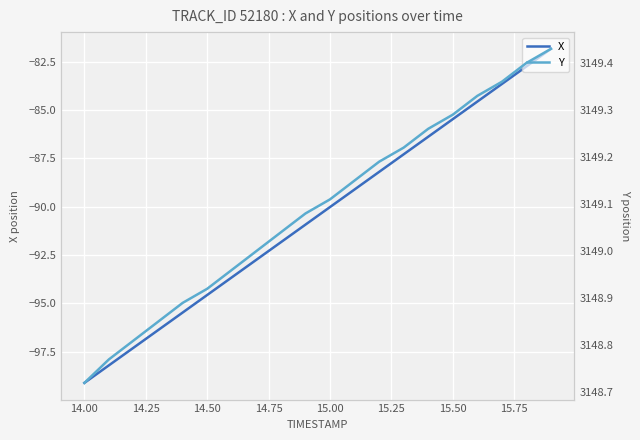

At which label does X reach its minimum?

14.00